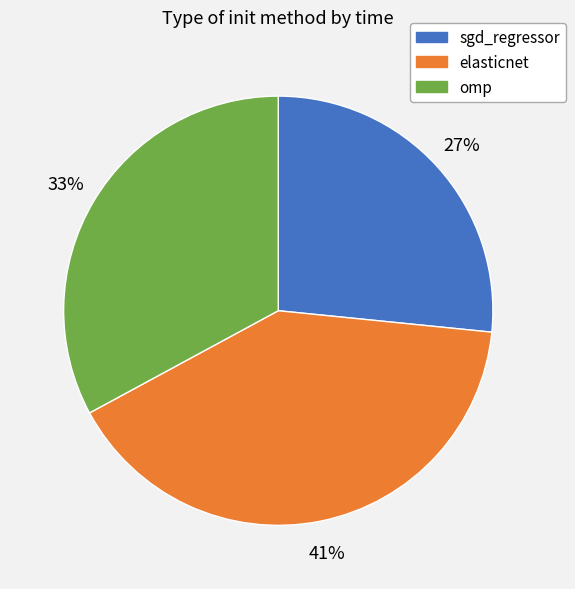

Does omp account for over 50% of the chart?

No